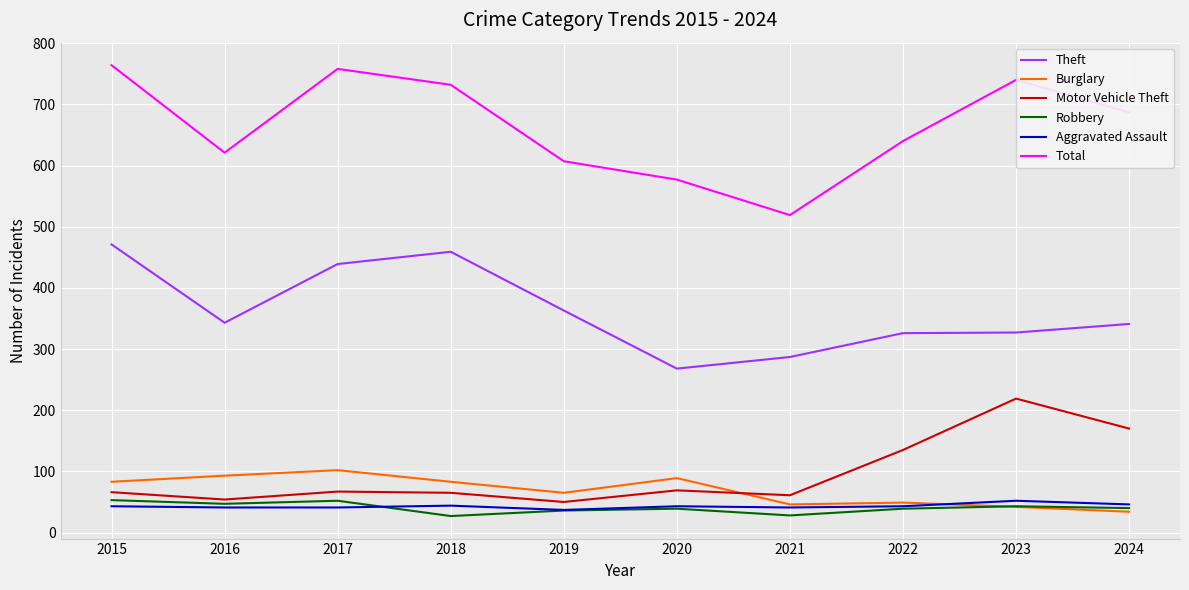

True or false: Burglary and Theft intersect in this chart.

False